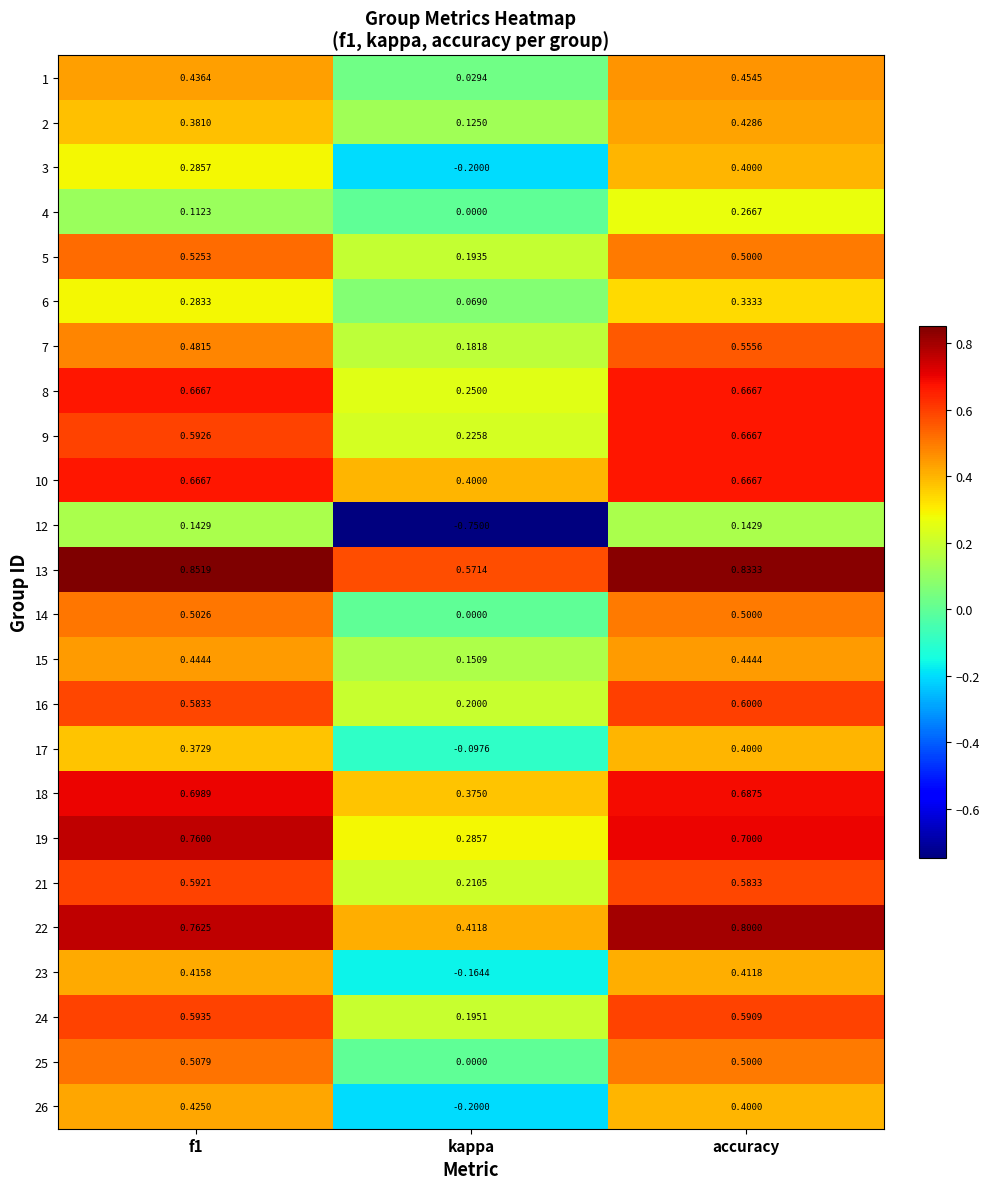

At which category is the sum across all series the highest?

accuracy